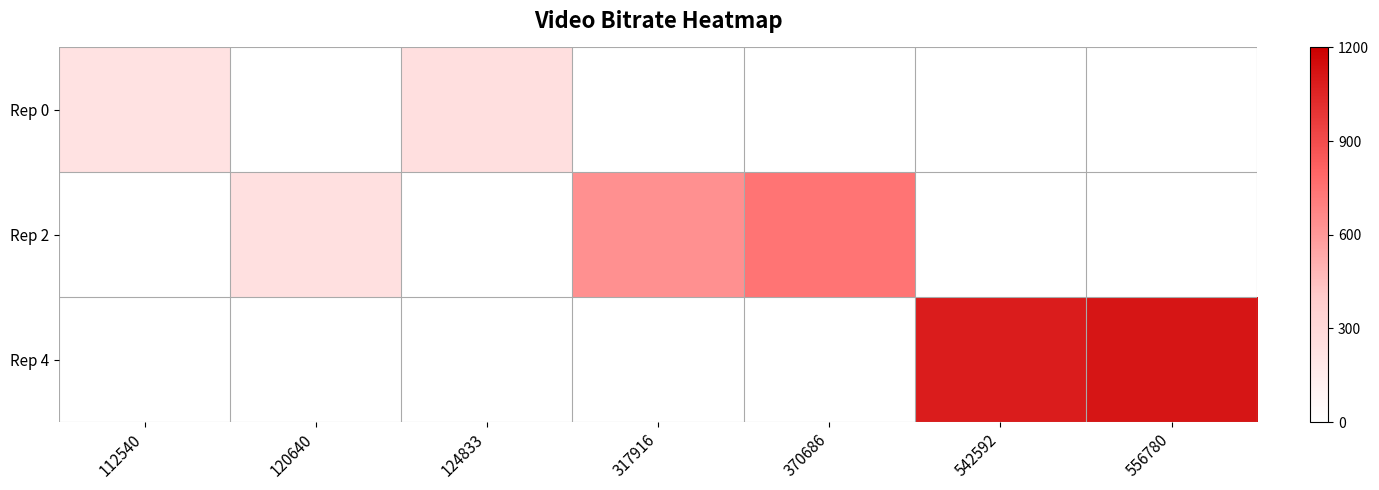

List the series in order of their peak value, highest first.

Rep 4, Rep 2, Rep 0